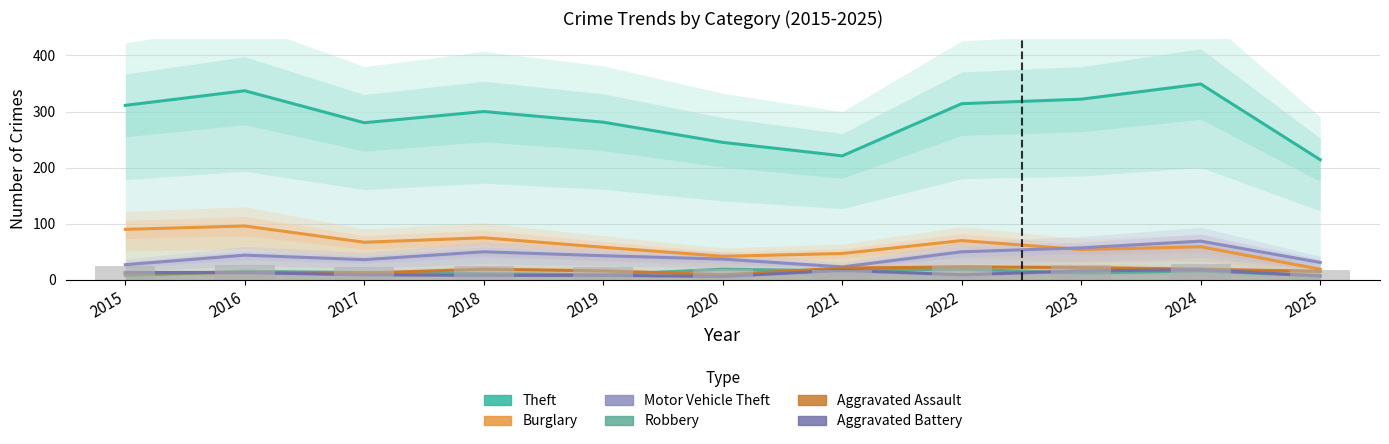

Reading right to left, extract all data points from this chart.

Theft: 214	349	322	314	221	245	281	300	280	337	311
Burglary: 19	59	54	70	47	42	58	75	67	96	90
Motor Vehicle Theft: 31	69	57	50	23	37	43	50	36	44	27
Robbery: 7	16	12	19	16	19	9	11	13	15	8
Aggravated Assault: 15	19	22	23	21	9	16	19	12	13	12
Aggravated Battery: 7	18	16	9	17	6	8	8	9	13	13